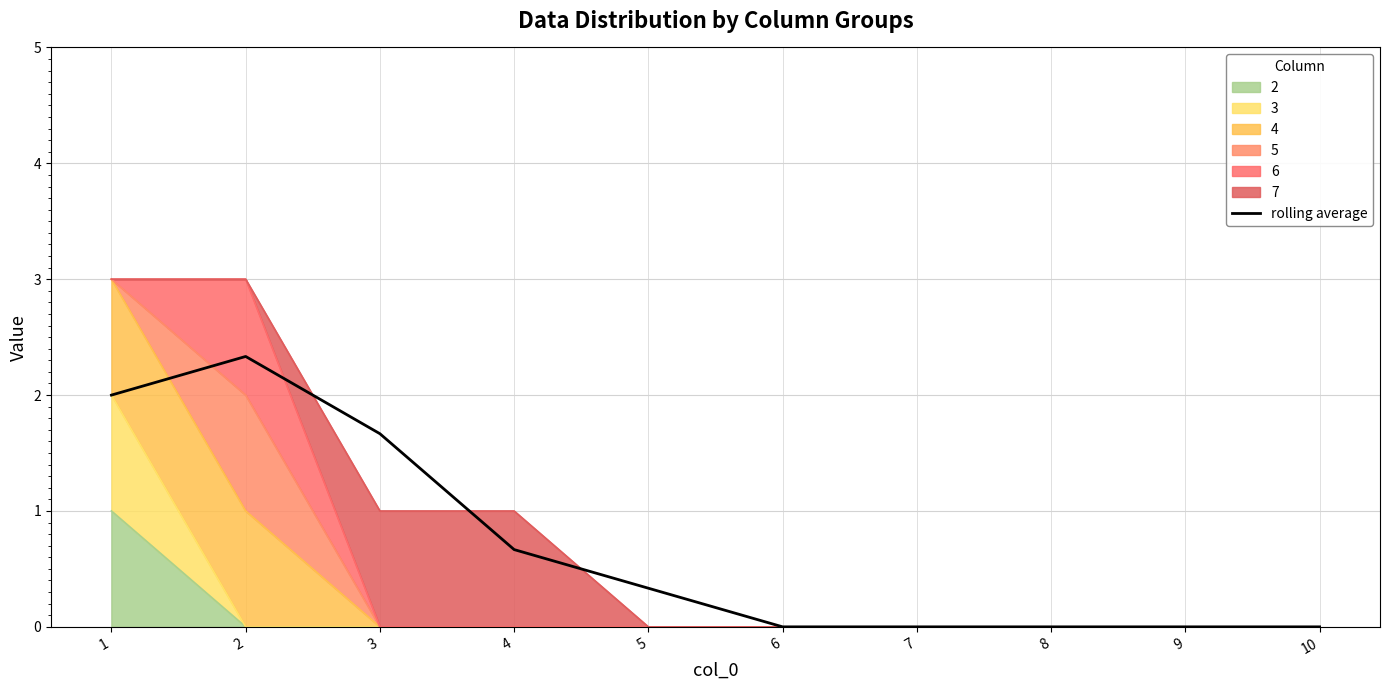

Where is the first local maximum?

2